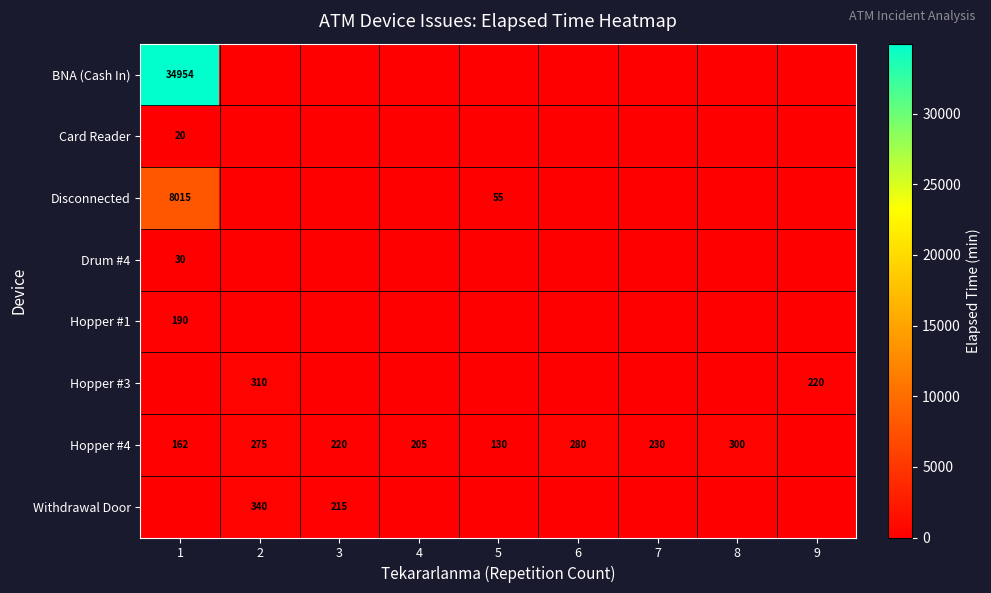

The value of Withdrawal Door at 2 is 340. True or false?

True